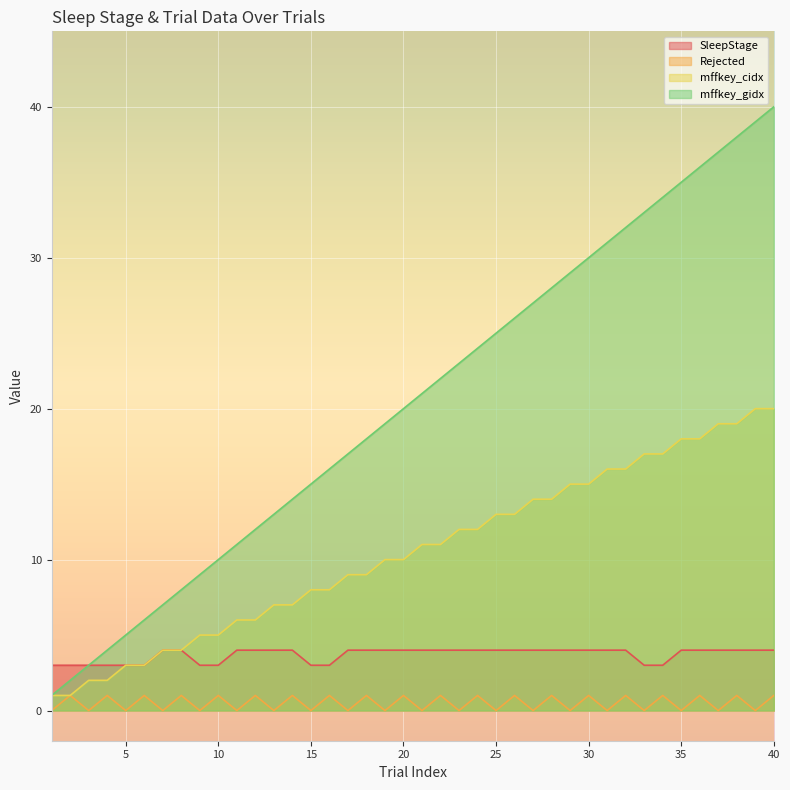

Reading left to right, transcribe all the data shown in this chart.

SleepStage: 3	3	3	3	3	3	4	4	3	3	4	4	4	4	3	3	4	4	4	4	4	4	4	4	4	4	4	4	4	4	4	4	3	3	4	4	4	4	4	4
Rejected: 0	1	0	1	0	1	0	1	0	1	0	1	0	1	0	1	0	1	0	1	0	1	0	1	0	1	0	1	0	1	0	1	0	1	0	1	0	1	0	1
mffkey_cidx: 1	1	2	2	3	3	4	4	5	5	6	6	7	7	8	8	9	9	10	10	11	11	12	12	13	13	14	14	15	15	16	16	17	17	18	18	19	19	20	20
mffkey_gidx: 1	2	3	4	5	6	7	8	9	10	11	12	13	14	15	16	17	18	19	20	21	22	23	24	25	26	27	28	29	30	31	32	33	34	35	36	37	38	39	40